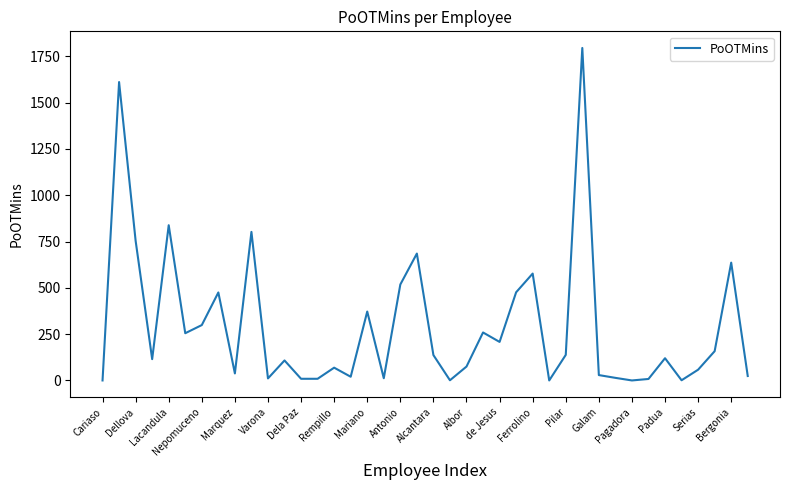

What is the greatest value displayed?

1795